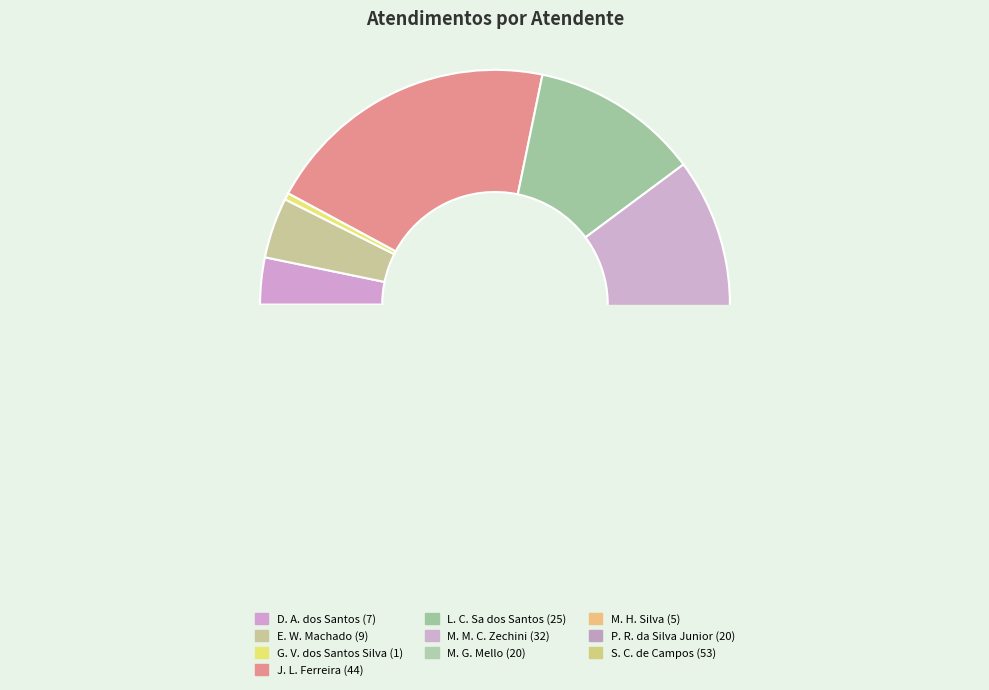

How many segments does this pie chart have?

10